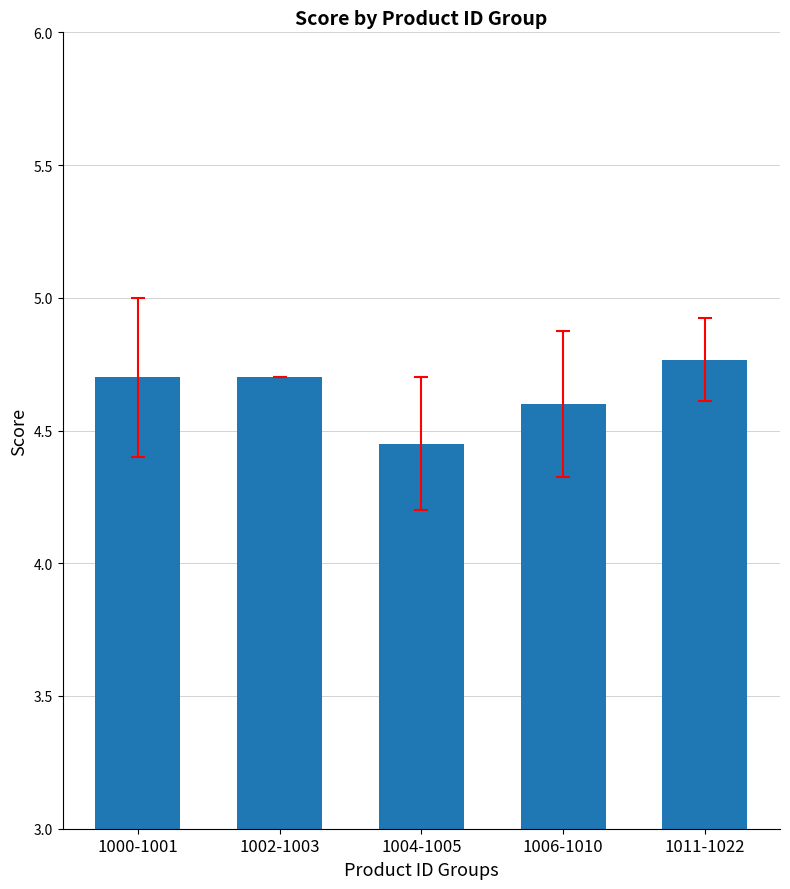

Count the values in the range 4 to 5.

5